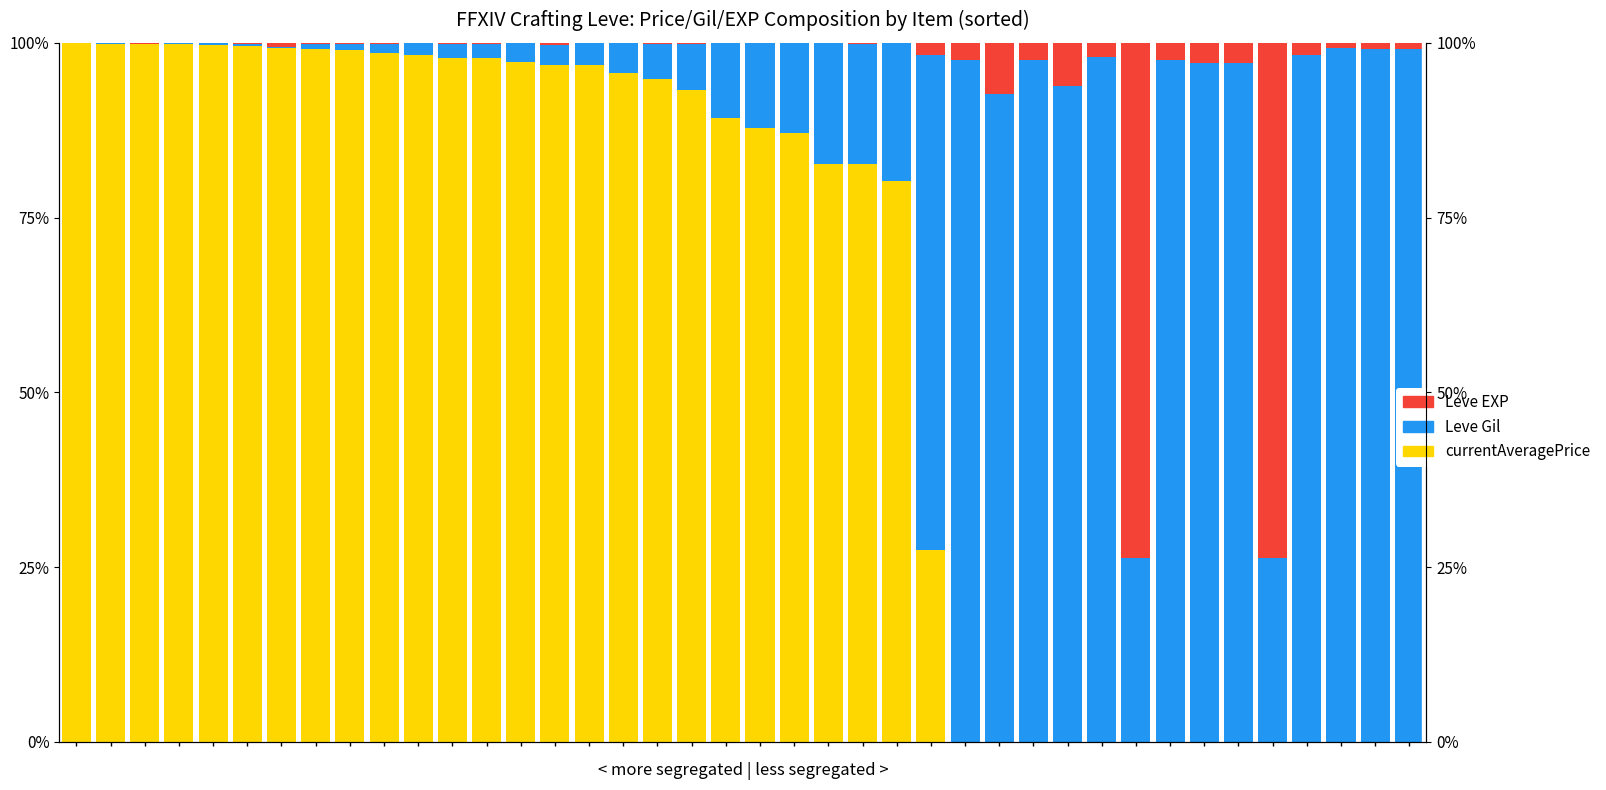

Which series has the largest total across all categories?

currentAveragePrice